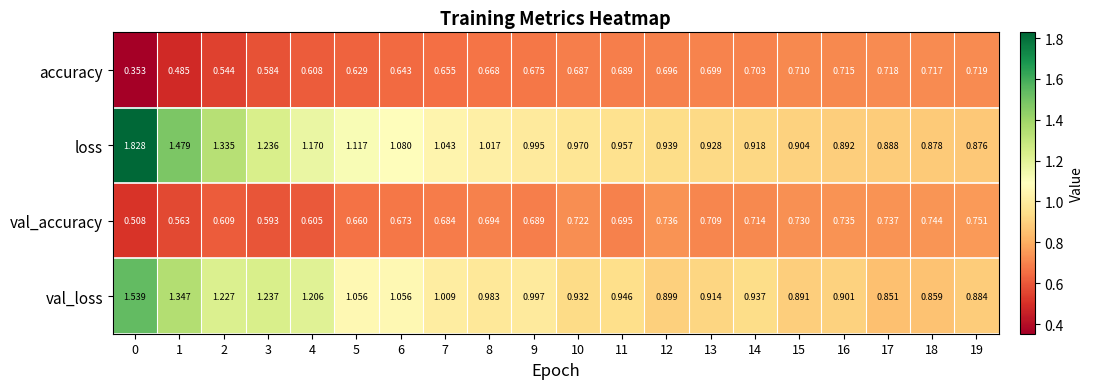

Rank the series at 14 from highest to lowest value.

val_loss, loss, val_accuracy, accuracy